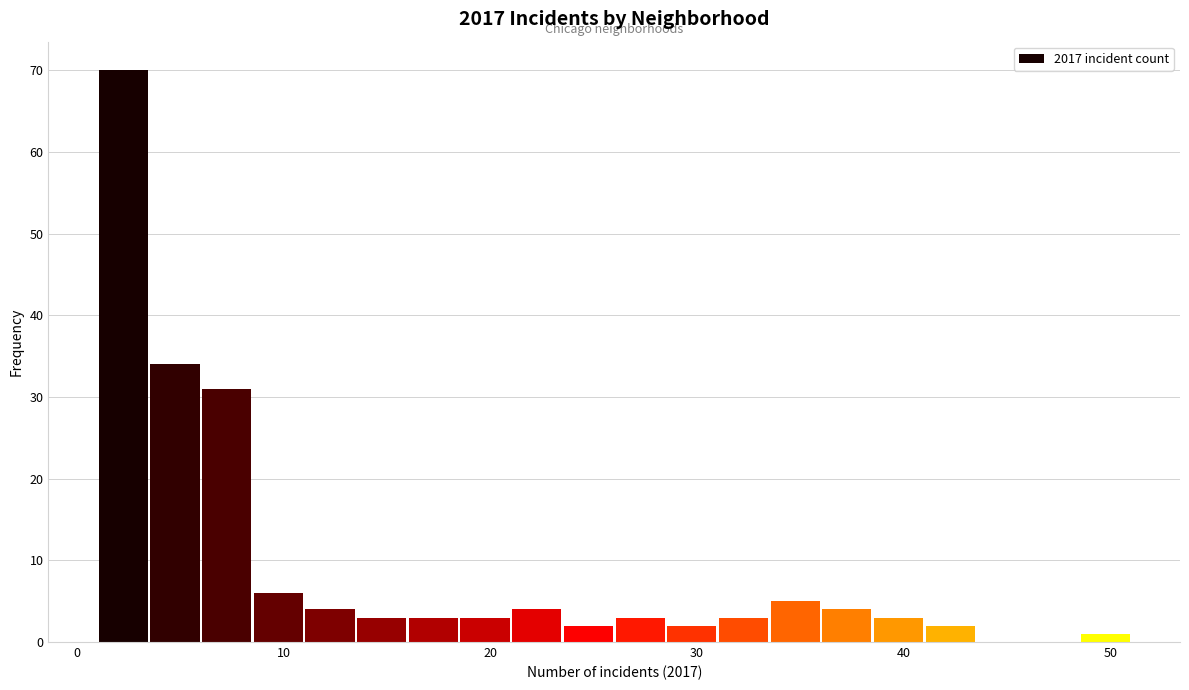

Around what value on the x-axis is the tallest bar? Give the approximate position of its centre, as read against the axis.

2